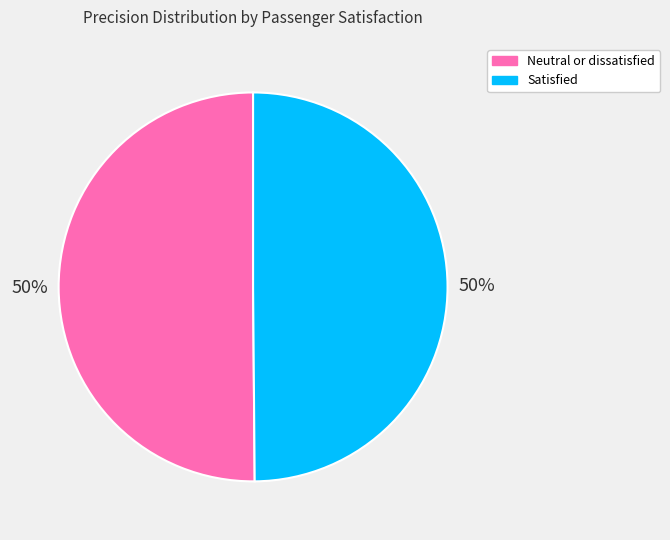

To the nearest percent, what portion does Satisfied represent?

50%